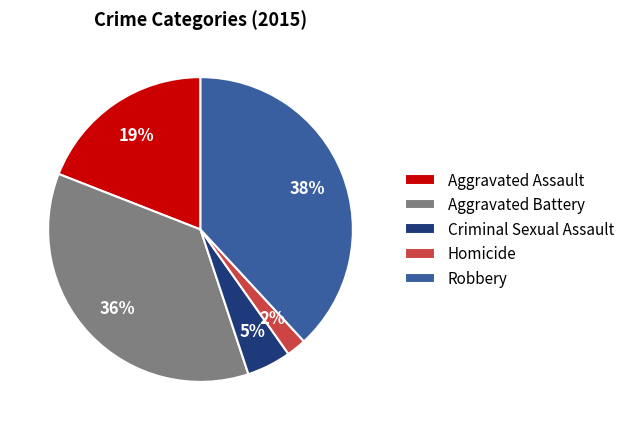

To the nearest percent, what is the average slice percentage?

20%